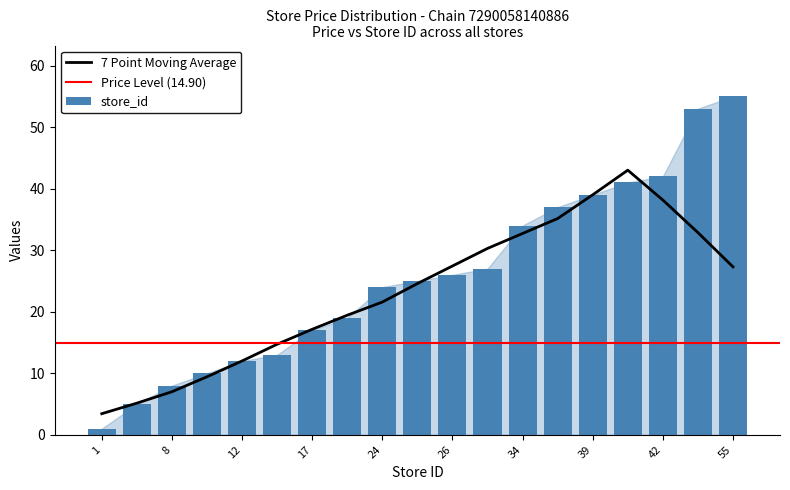

Rank the categories by value from highest to lowest.

55, 53, 42, 41, 39, 37, 34, 27, 26, 25, 24, 19, 17, 13, 12, 10, 8, 5, 1